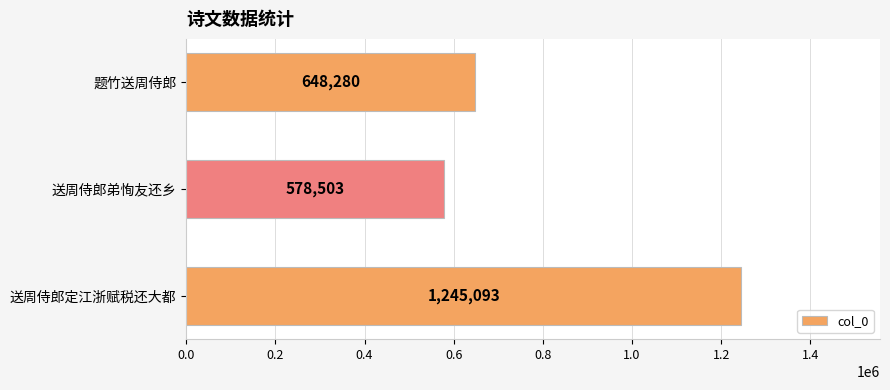

What is the sum of all values?

2471876